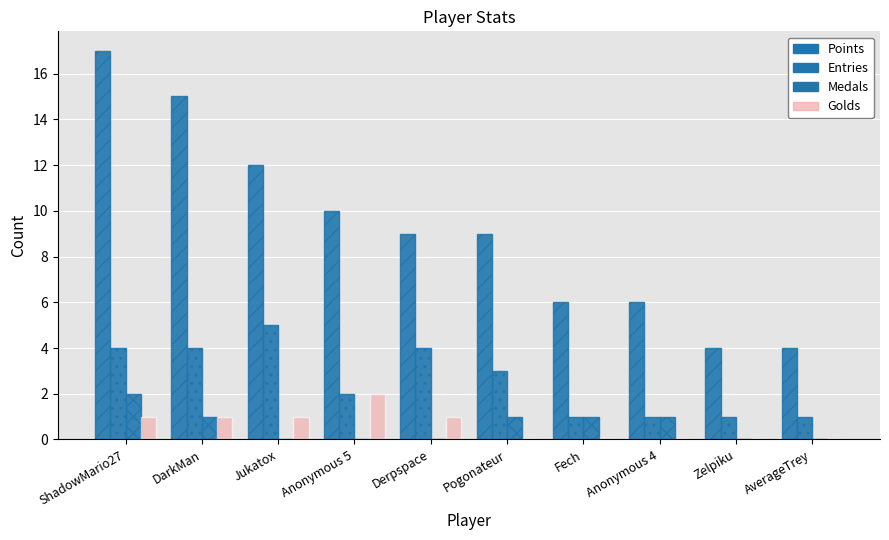

Reading left to right, extract all data points from this chart.

Points: 17	15	12	10	9	9	6	6	4	4
Entries: 4	4	5	2	4	3	1	1	1	1
Medals: 2	1	0	0	0	1	1	1	0	0
Golds: 1	1	1	2	1	0	0	0	0	0